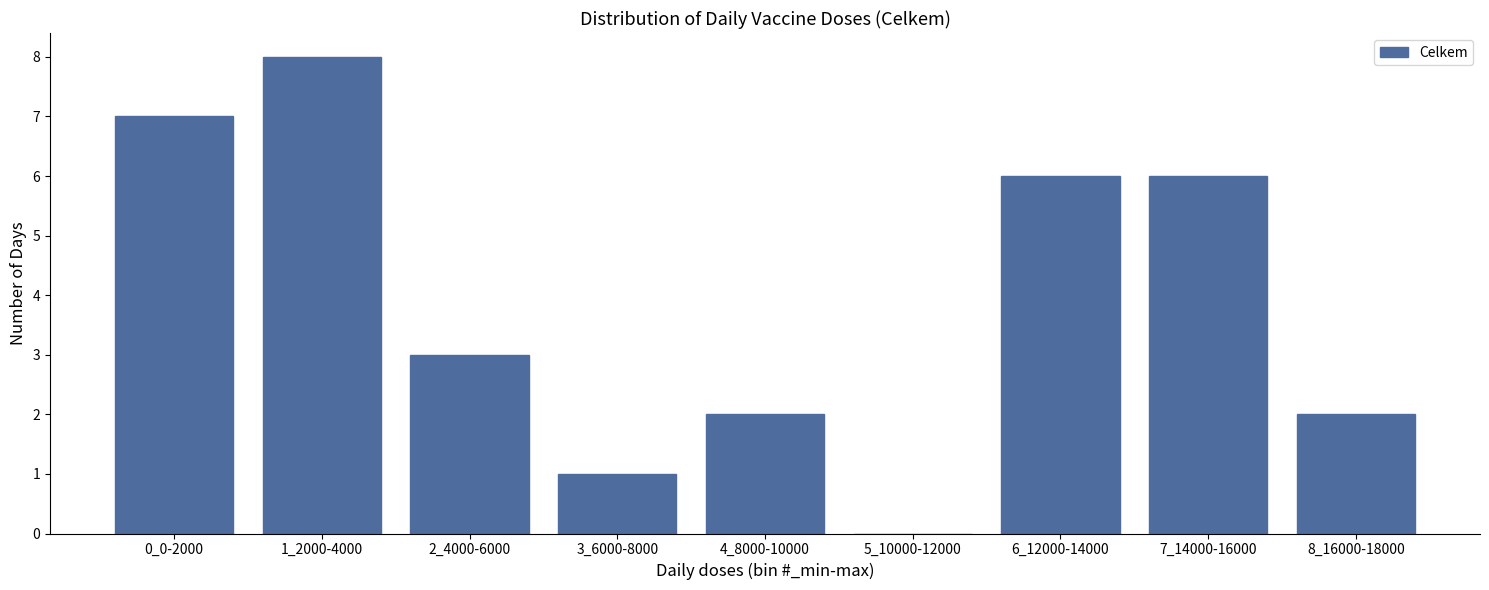

Reading left to right, extract all data points from this chart.

0_0-2000=7	1_2000-4000=8	2_4000-6000=3	3_6000-8000=1	4_8000-10000=2	5_10000-12000=0	6_12000-14000=6	7_14000-16000=6	8_16000-18000=2